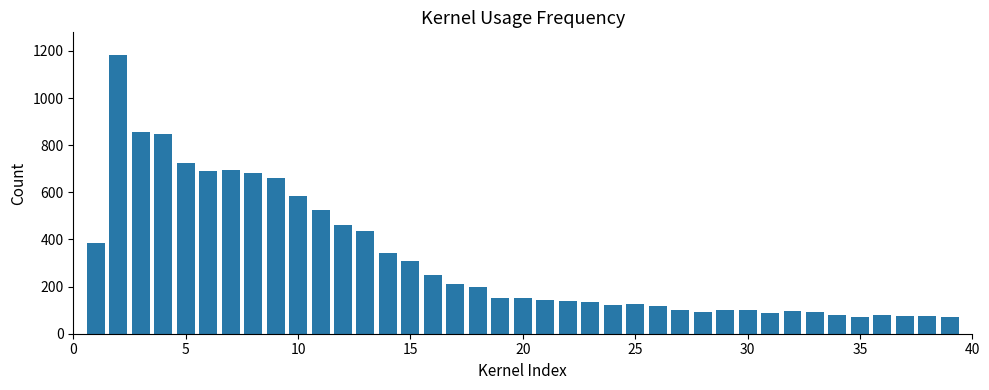

What is the sum of all values?

12262